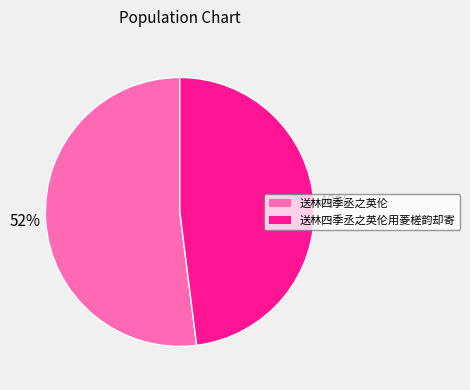

Does 送林四季丞之英伦用菱槎韵却寄 account for over 50% of the chart?

No